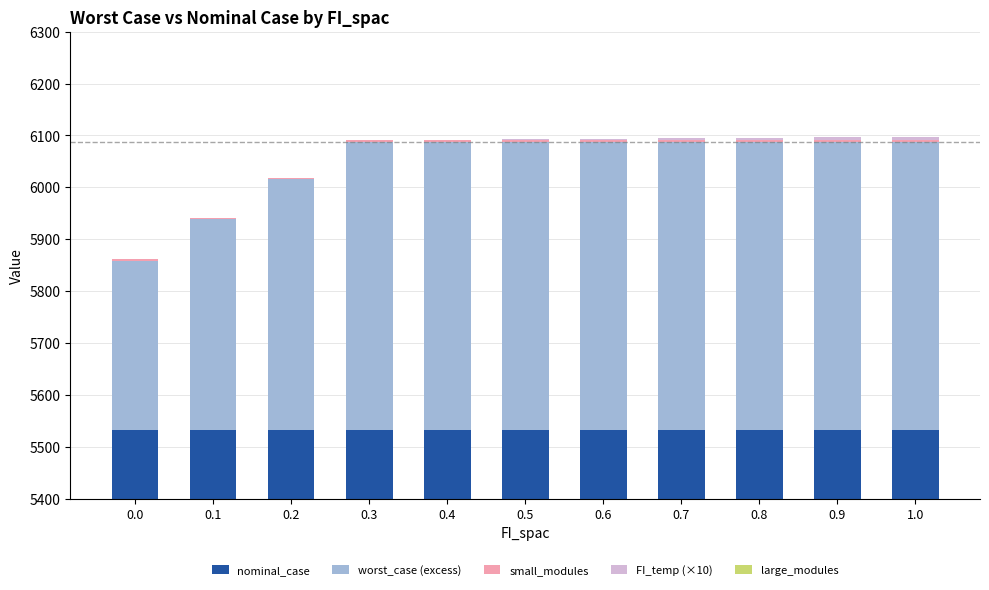

Is it true that nominal_case equals 5532.7 at 0.5?

True